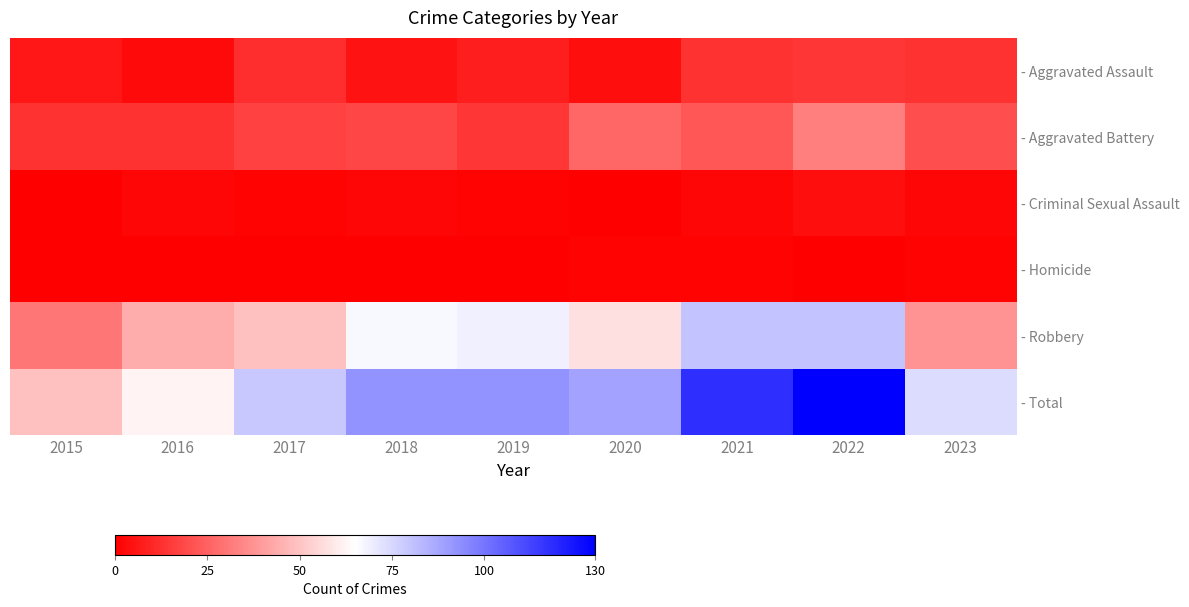

Which series has the largest total across all categories?

- Total